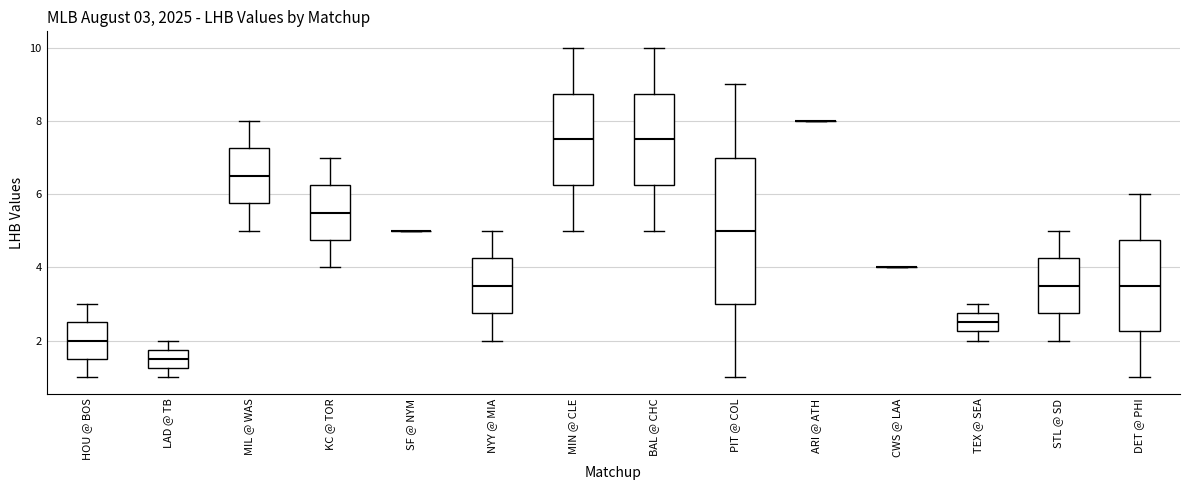

Which box is the tallest, from its lower edge to its upper edge?

PIT @ COL